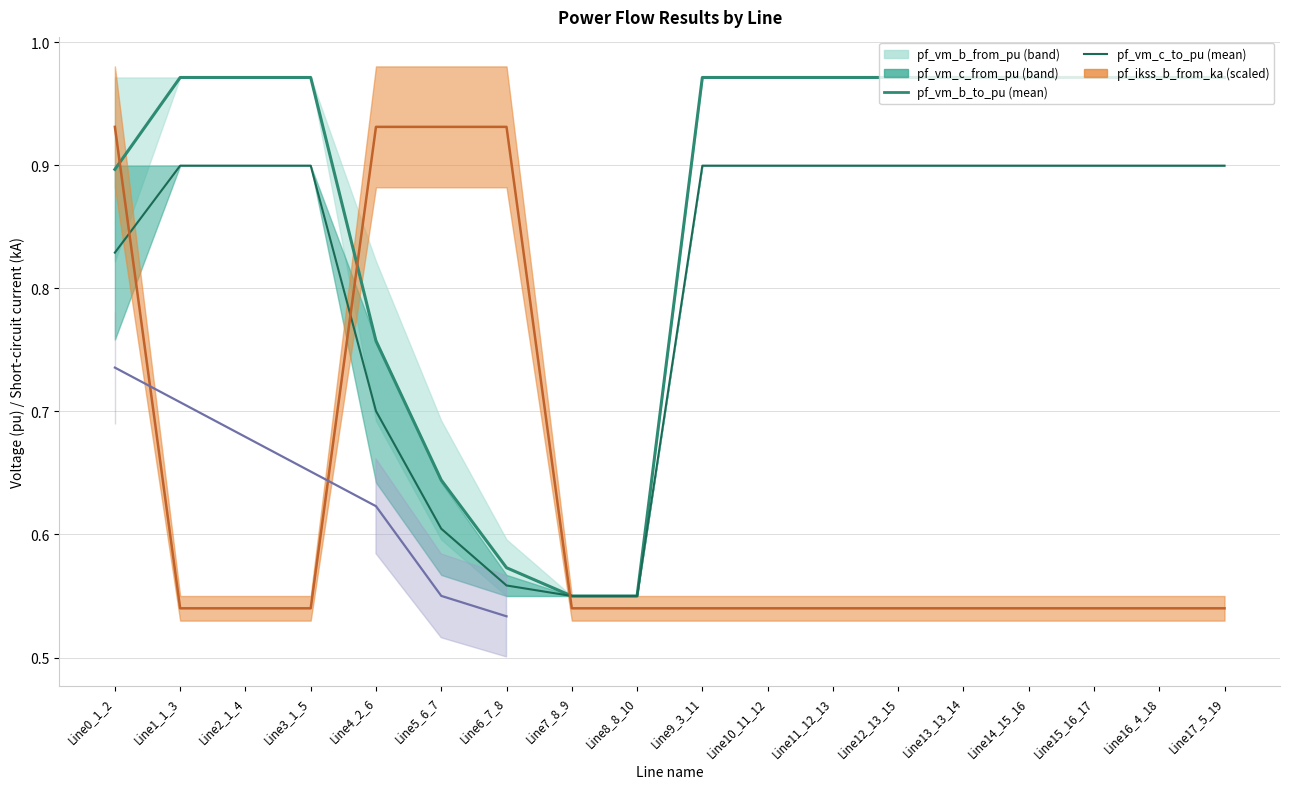

Which series has the widest spread of values?

pf_vm_b_to_pu